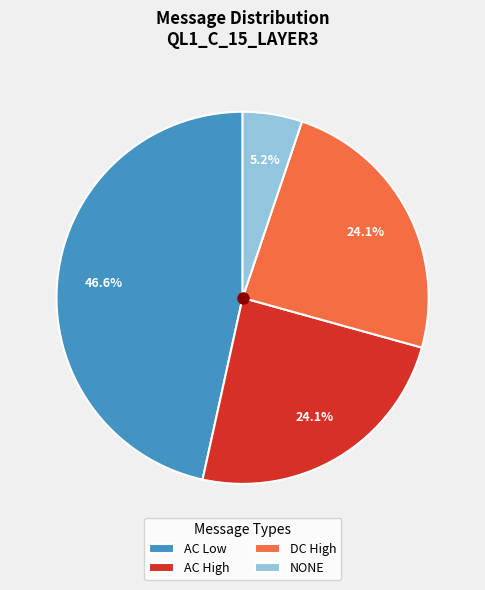

What is the ratio of the value at AC Low to the value at NONE?

9.0